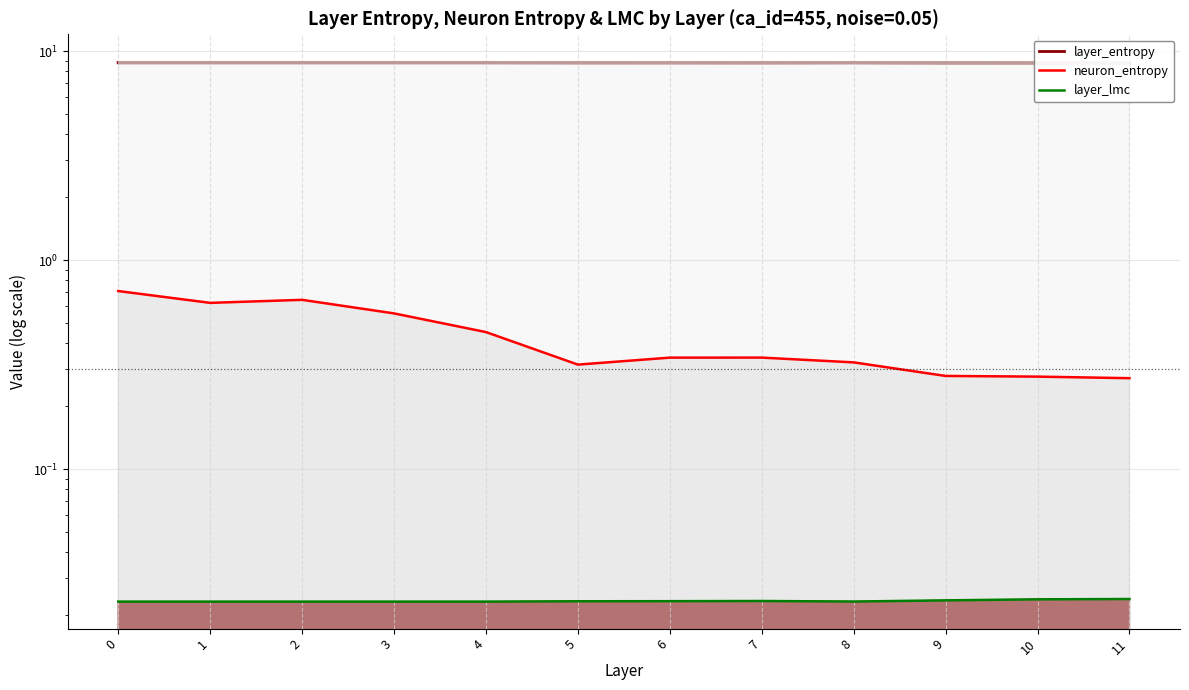

What is the value of the 12th point from the left?

8.8